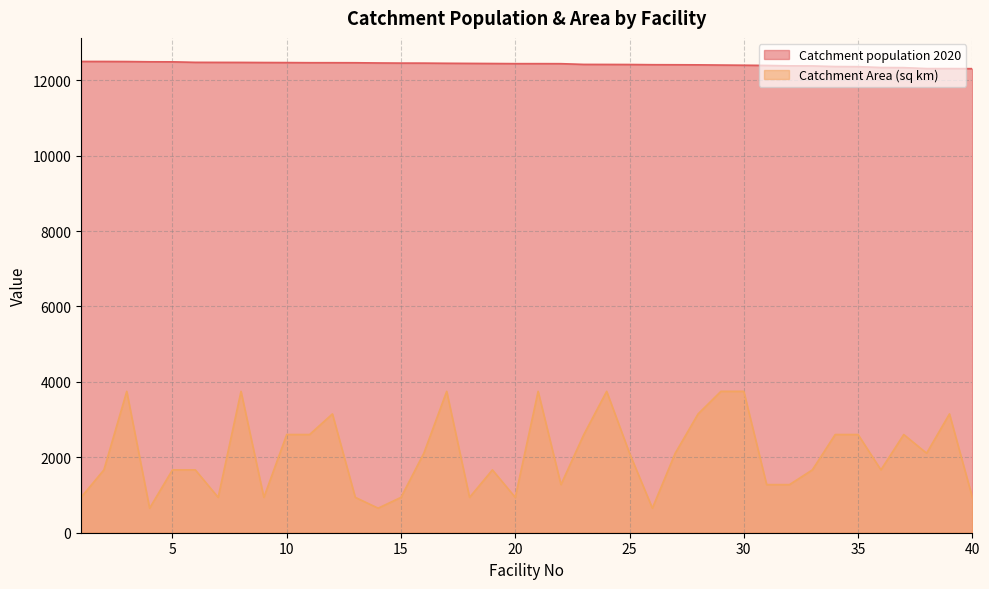

How many values in the Catchment Area (sq km) series exceed 2109?

20